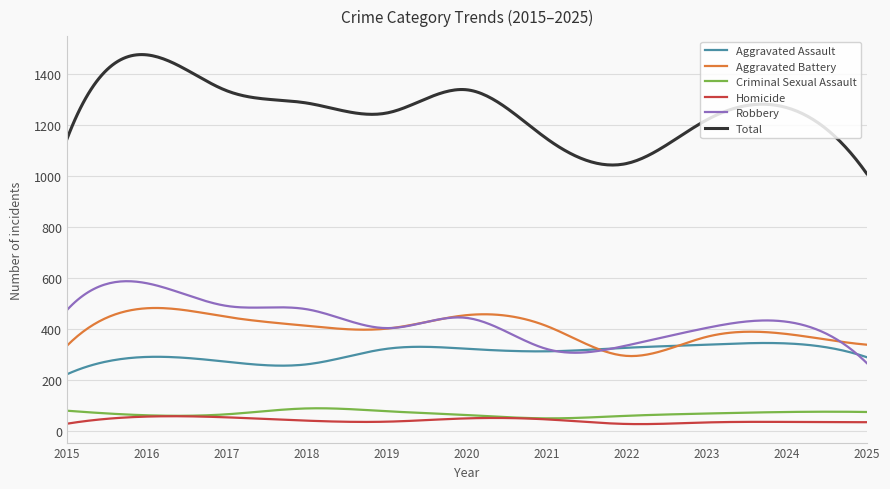

True or false: Total and Robbery cross at least once.

False